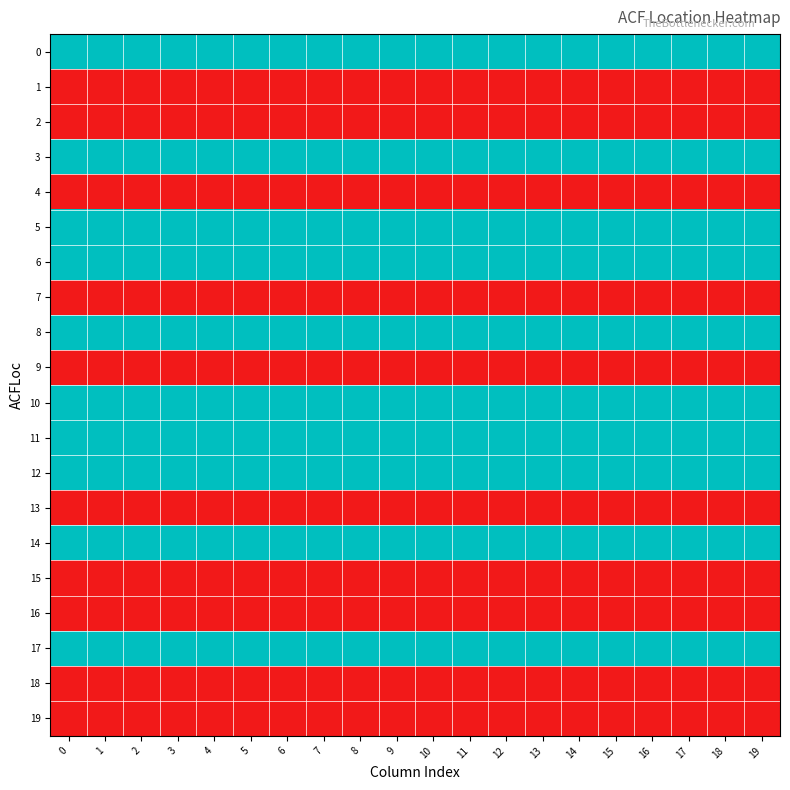

Reading right to left, transcribe all the data shown in this chart.

row_0: 1	1	1	1	1	1	1	1	1	1	1	1	1	1	1	1	1	1	1	1
row_1: 0	0	0	0	0	0	0	0	0	0	0	0	0	0	0	0	0	0	0	0
row_2: 0	0	0	0	0	0	0	0	0	0	0	0	0	0	0	0	0	0	0	0
row_3: 1	1	1	1	1	1	1	1	1	1	1	1	1	1	1	1	1	1	1	1
row_4: 0	0	0	0	0	0	0	0	0	0	0	0	0	0	0	0	0	0	0	0
row_5: 1	1	1	1	1	1	1	1	1	1	1	1	1	1	1	1	1	1	1	1
row_6: 1	1	1	1	1	1	1	1	1	1	1	1	1	1	1	1	1	1	1	1
row_7: 0	0	0	0	0	0	0	0	0	0	0	0	0	0	0	0	0	0	0	0
row_8: 1	1	1	1	1	1	1	1	1	1	1	1	1	1	1	1	1	1	1	1
row_9: 0	0	0	0	0	0	0	0	0	0	0	0	0	0	0	0	0	0	0	0
row_10: 1	1	1	1	1	1	1	1	1	1	1	1	1	1	1	1	1	1	1	1
row_11: 1	1	1	1	1	1	1	1	1	1	1	1	1	1	1	1	1	1	1	1
row_12: 1	1	1	1	1	1	1	1	1	1	1	1	1	1	1	1	1	1	1	1
row_13: 0	0	0	0	0	0	0	0	0	0	0	0	0	0	0	0	0	0	0	0
row_14: 1	1	1	1	1	1	1	1	1	1	1	1	1	1	1	1	1	1	1	1
row_15: 0	0	0	0	0	0	0	0	0	0	0	0	0	0	0	0	0	0	0	0
row_16: 0	0	0	0	0	0	0	0	0	0	0	0	0	0	0	0	0	0	0	0
row_17: 1	1	1	1	1	1	1	1	1	1	1	1	1	1	1	1	1	1	1	1
row_18: 0	0	0	0	0	0	0	0	0	0	0	0	0	0	0	0	0	0	0	0
row_19: 0	0	0	0	0	0	0	0	0	0	0	0	0	0	0	0	0	0	0	0